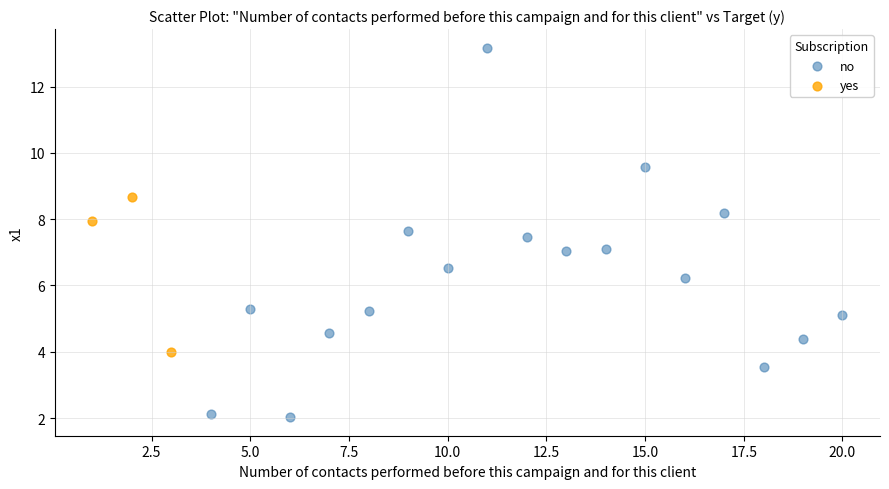

Which series reaches the minimum Y coordinate?

no